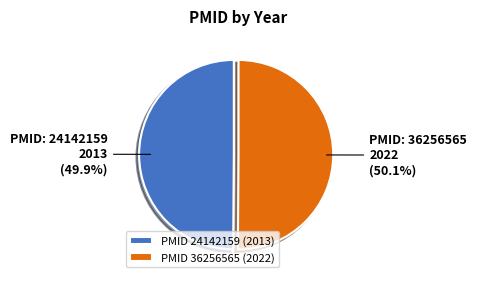

Does any single category account for the majority?

Yes